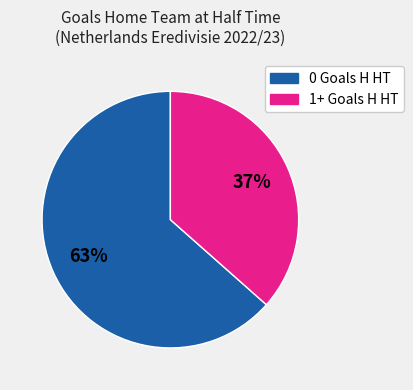

To the nearest percent, what is the average slice percentage?

50%